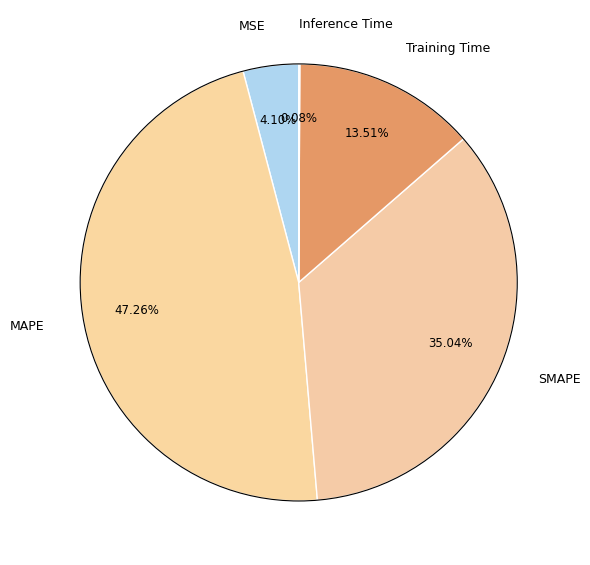

Does any single category account for the majority?

No